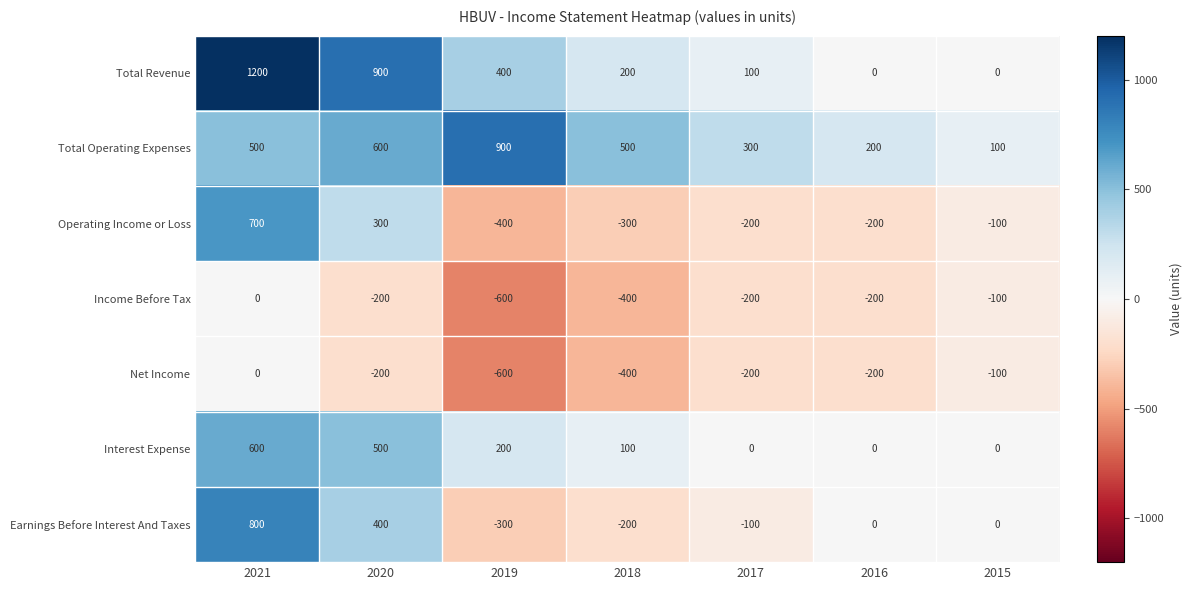

What is the difference between the maximum and minimum values in the Interest Expense series?

600